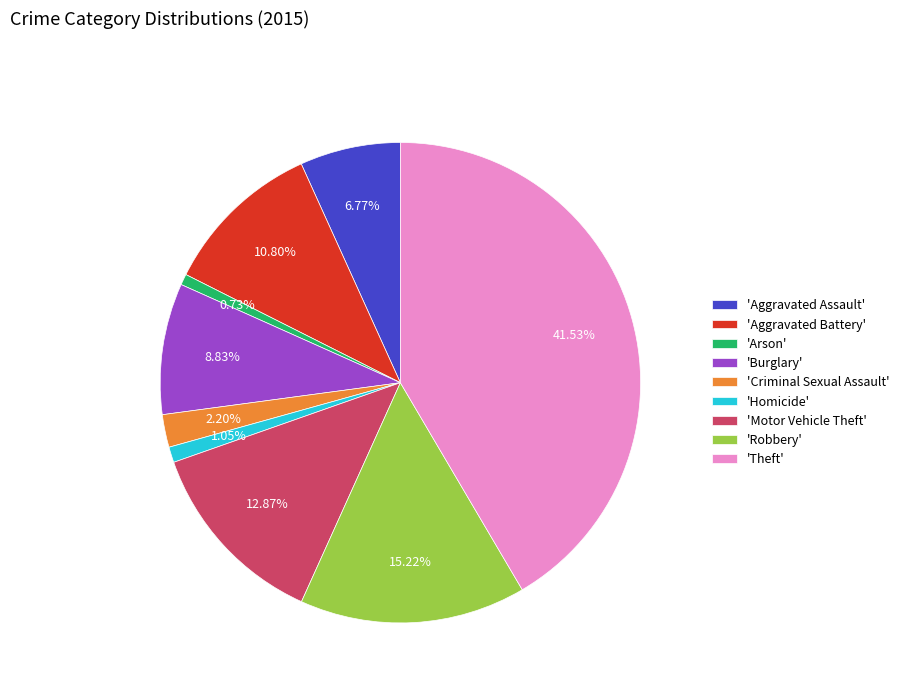

What is the ratio of the value at 'Theft' to the value at 'Arson'?

56.6